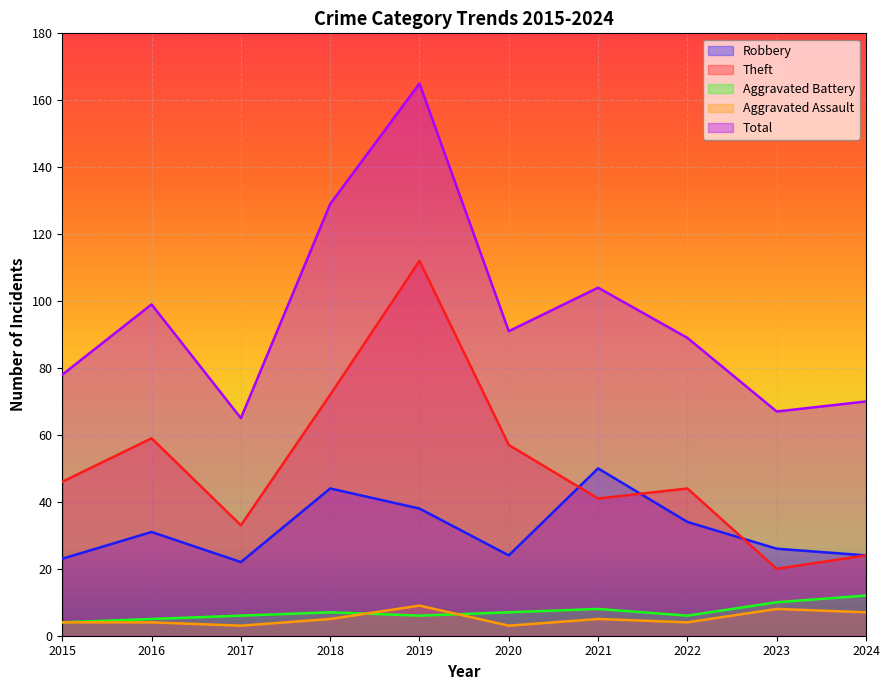

Which label corresponds to the smallest value in the chart?

2017